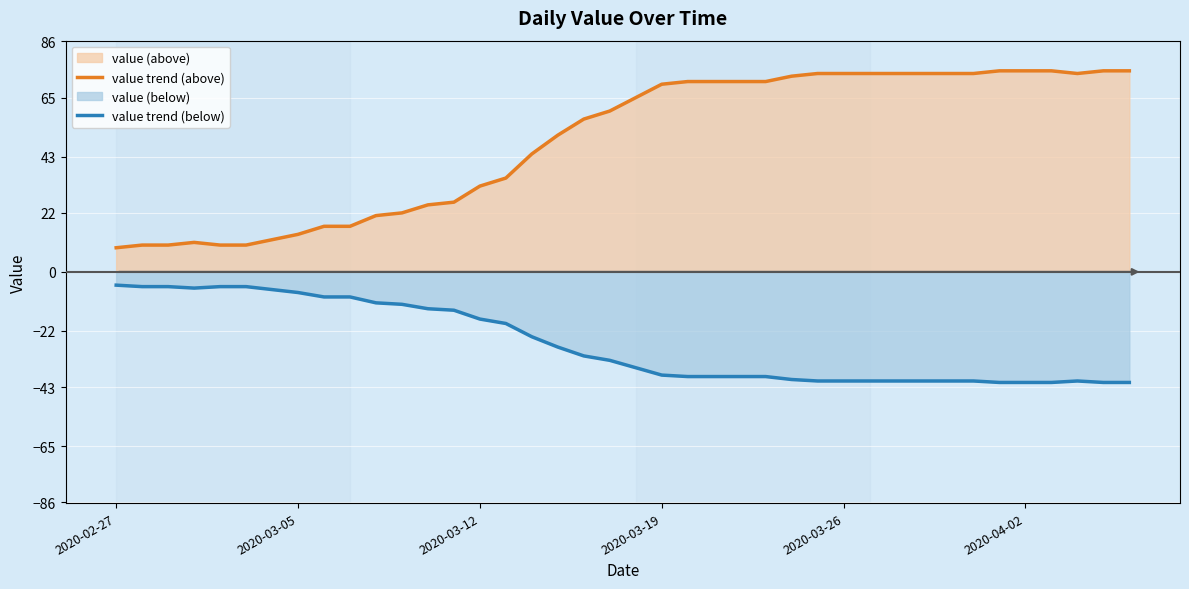

Which has a higher value, 12 or 9?

12